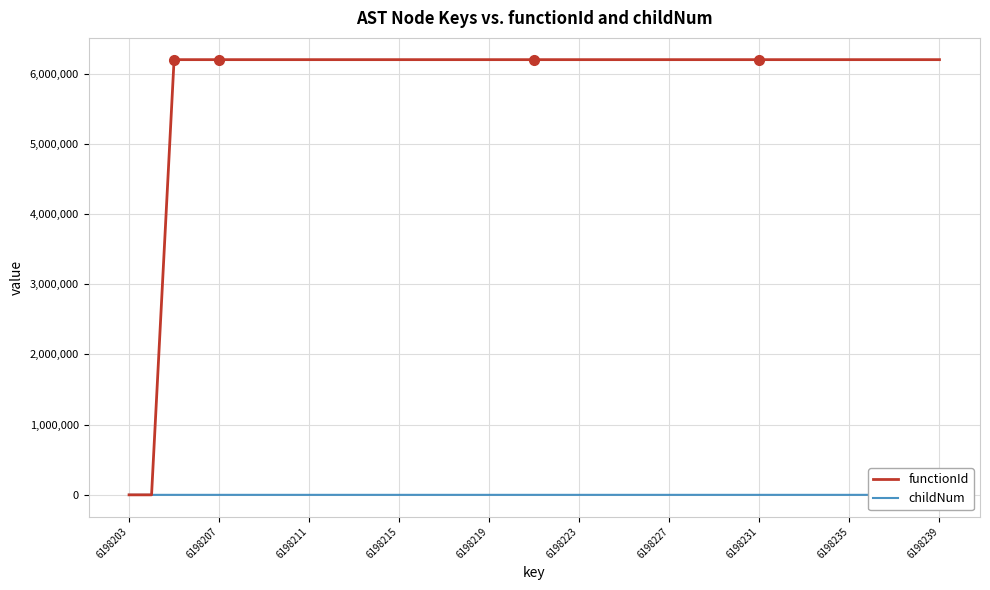

How many lines are shown in the chart?

2